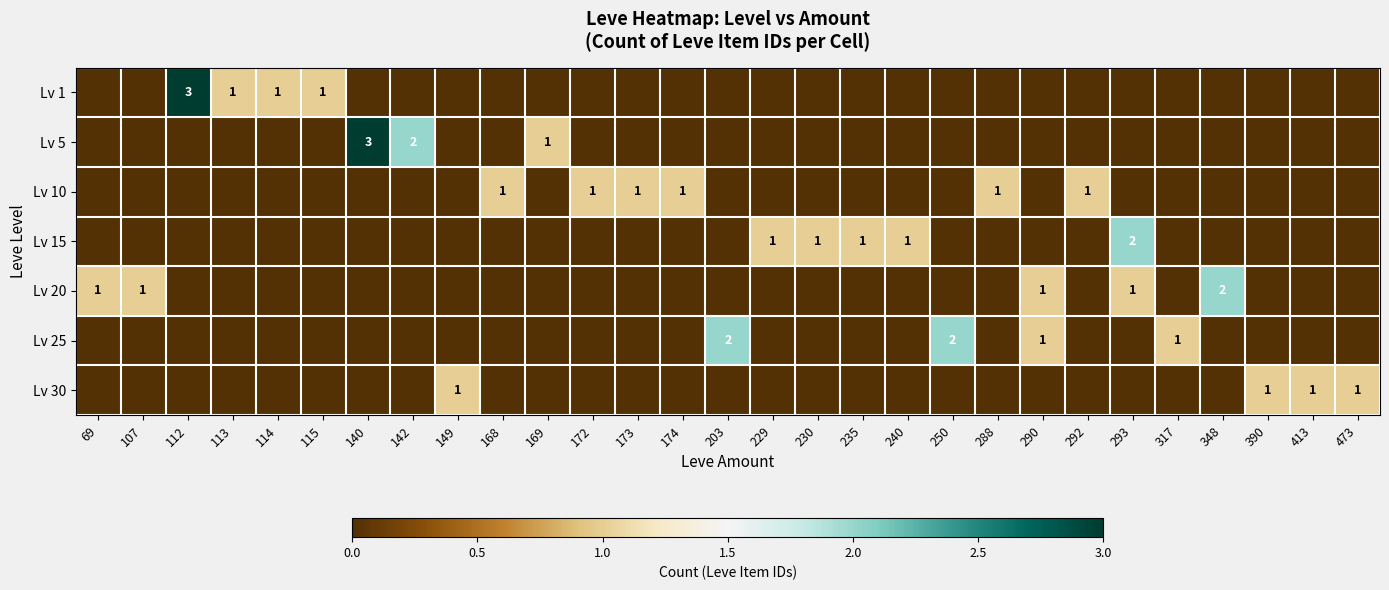

At which category is the sum across all series the highest?

112